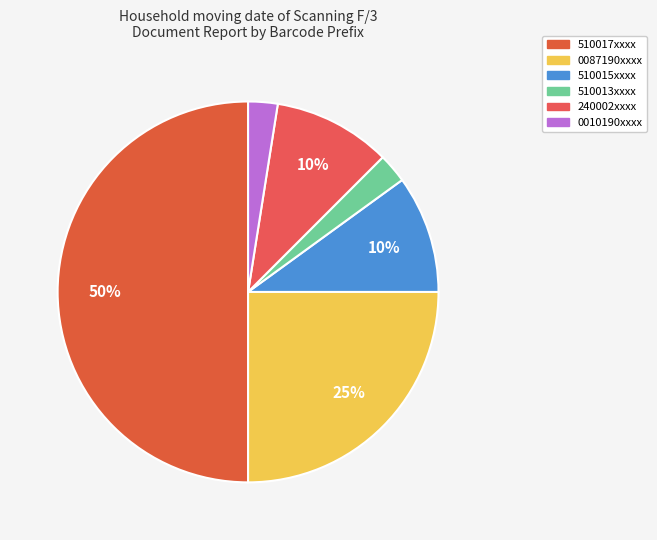

How many slices are in this pie chart?

6